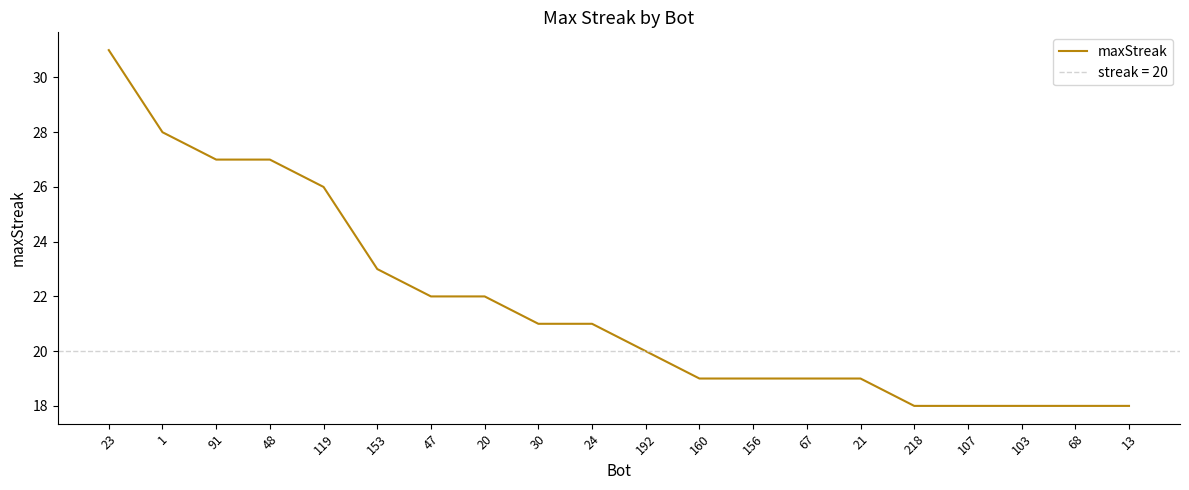

Does the chart display data point markers on the line(s)?

No